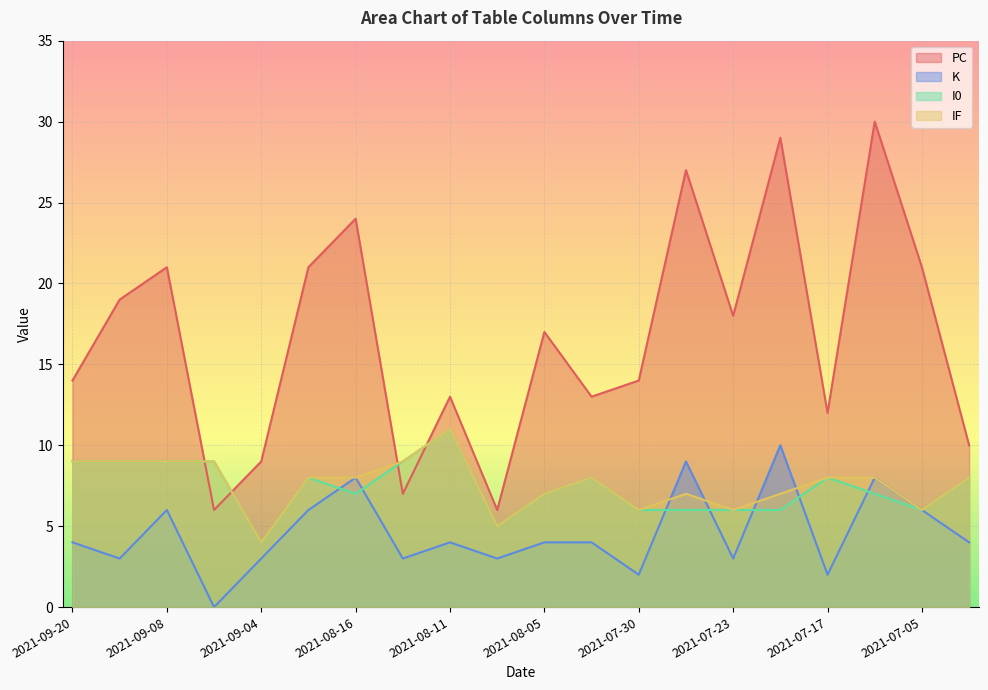

The value of PC at 2021-08-12 is 7. True or false?

True